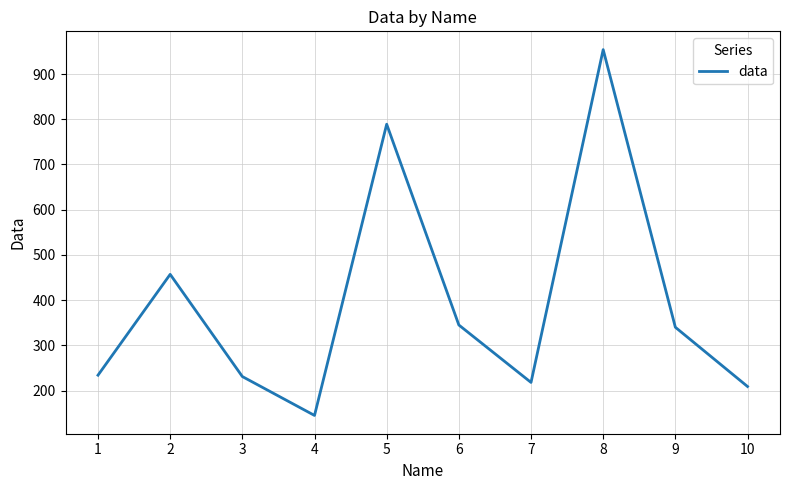

The value at 7 is 218. True or false?

True